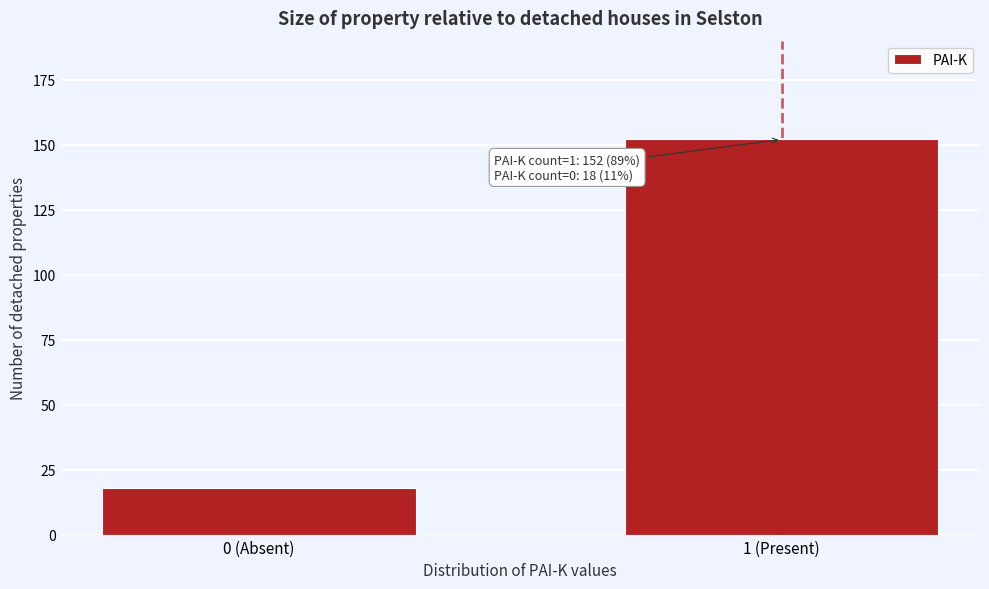

Reading left to right, what are all the values shown in this chart?

0 (Absent)=18	1 (Present)=152